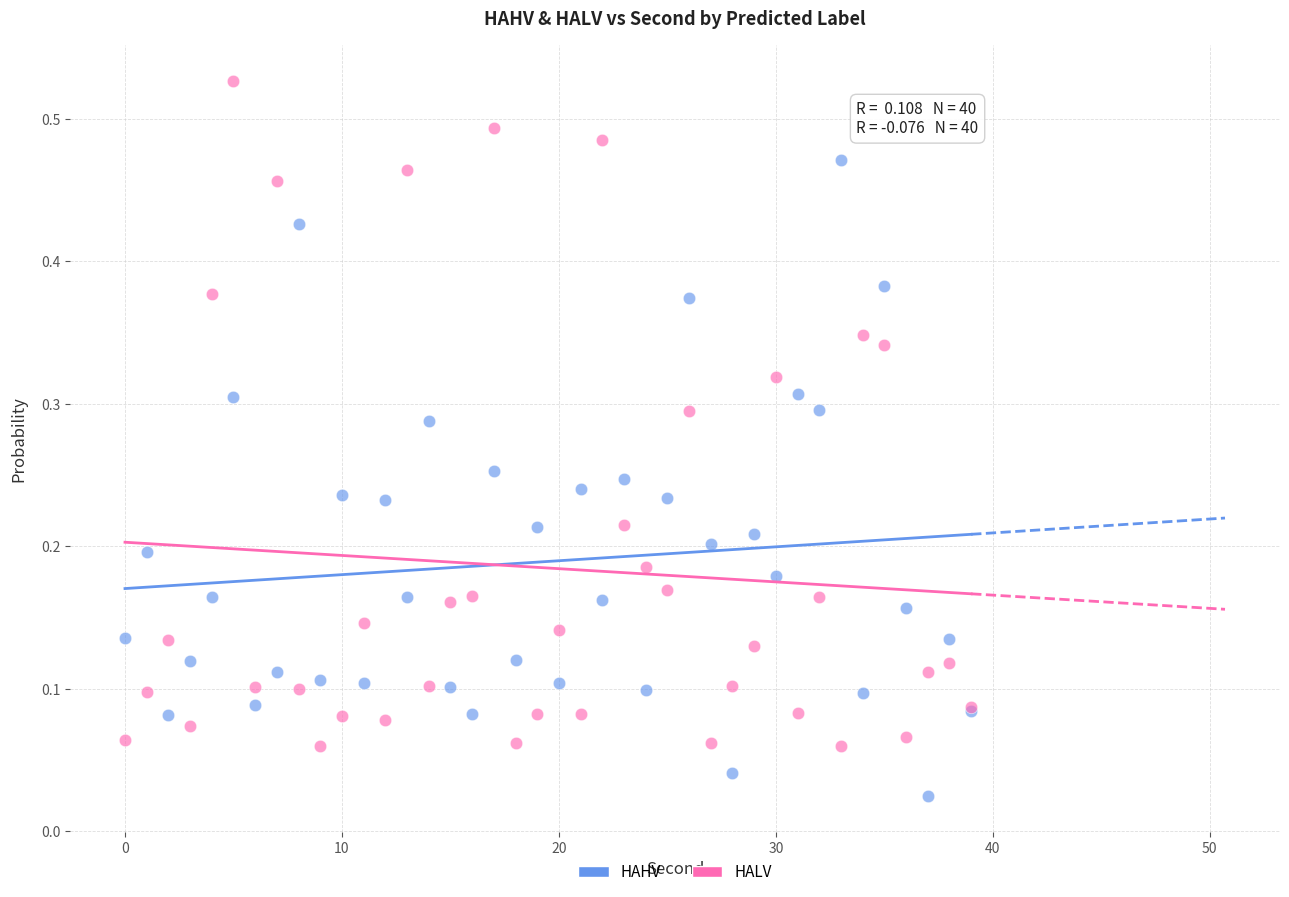

Which series reaches the minimum Y coordinate?

HAHV